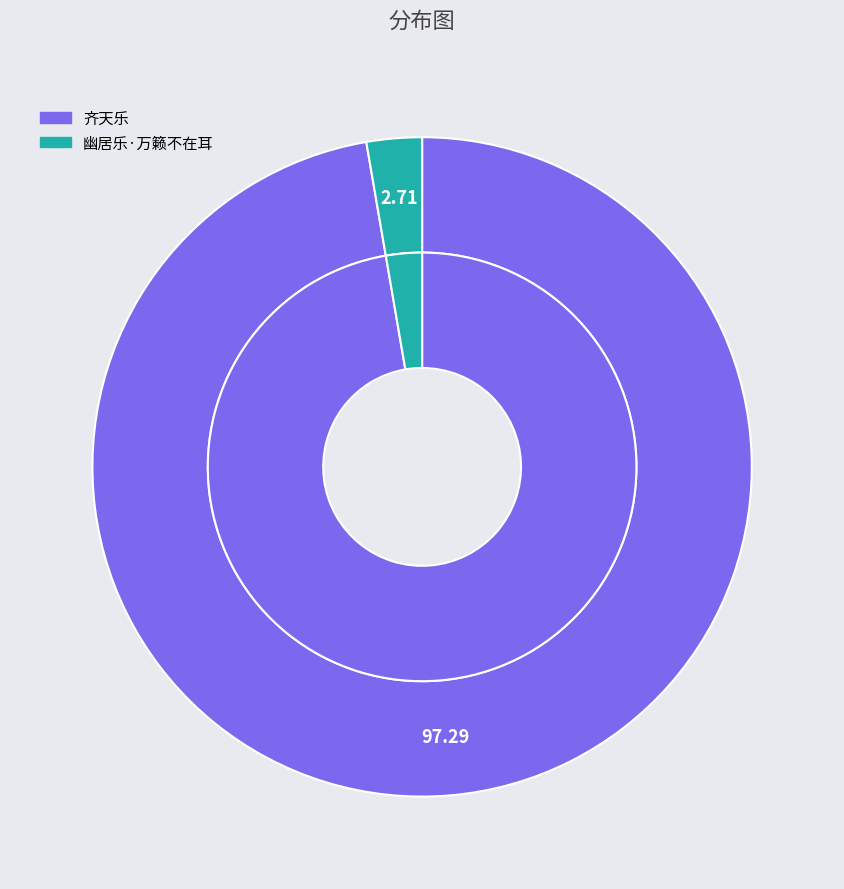

To the nearest percent, what percentage of the pie is 幽居乐·万籁不在耳?

3%